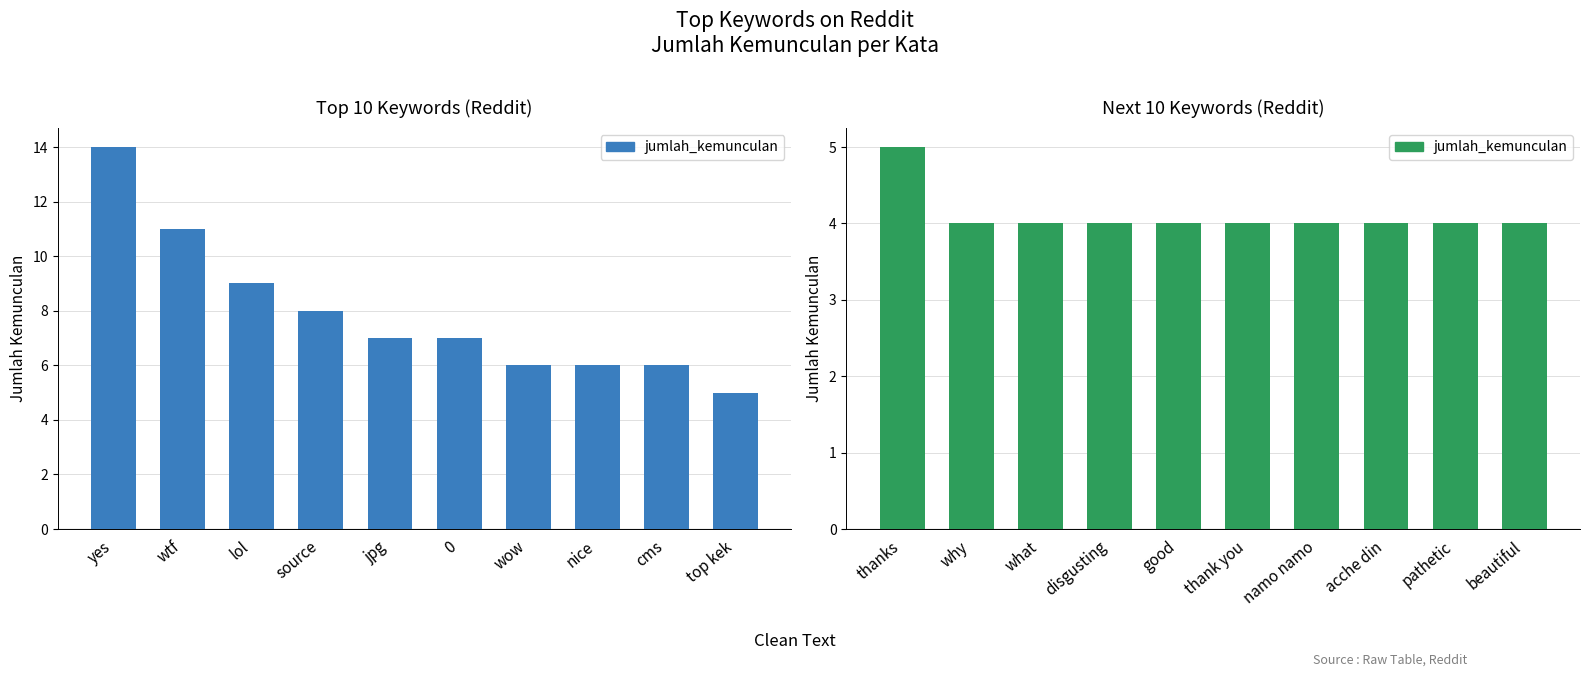

Does the chart contain stacked bars?

No